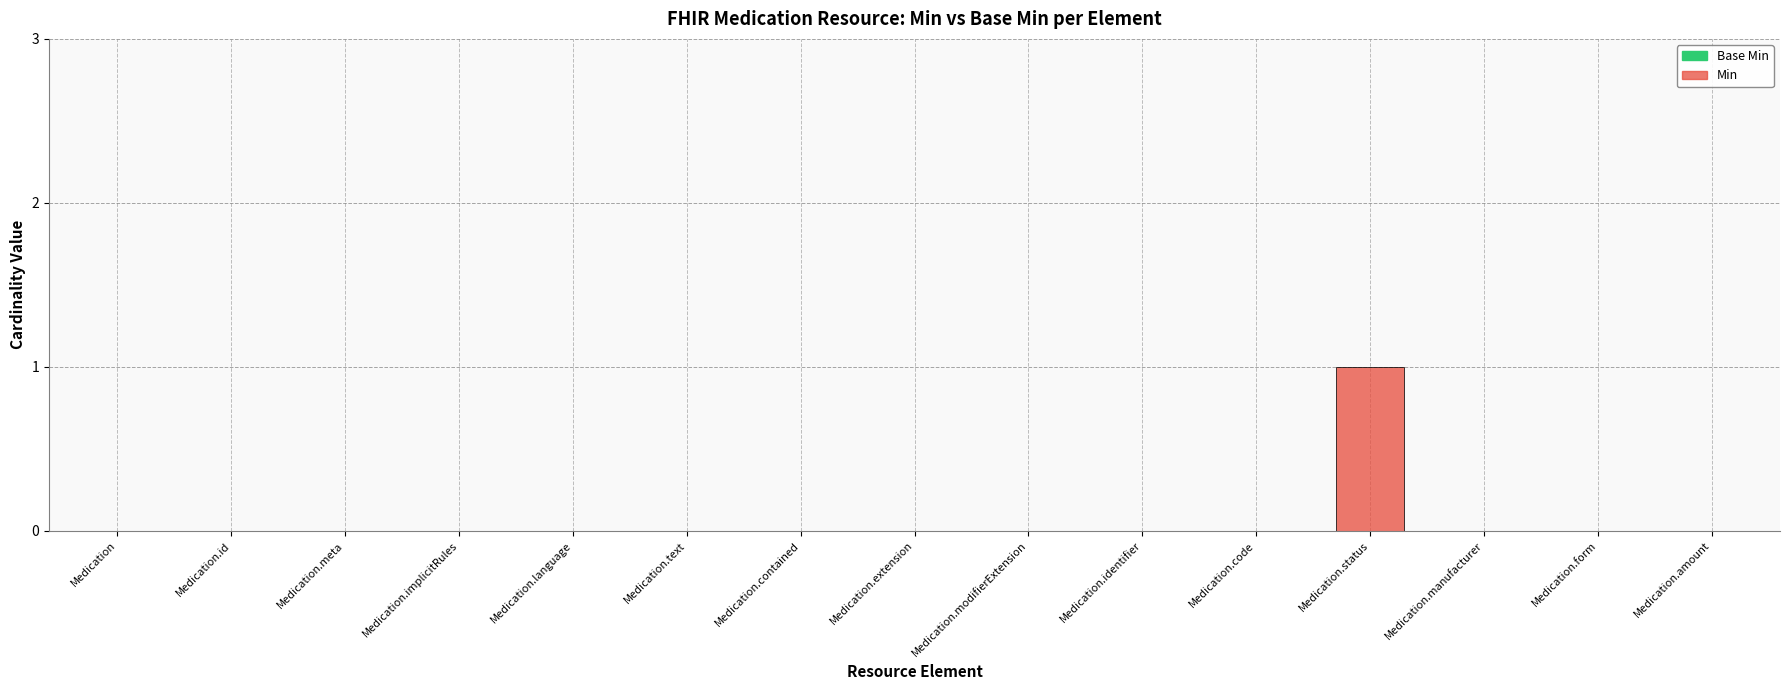

Which has a higher value, Medication.status or Medication.language?

Medication.status